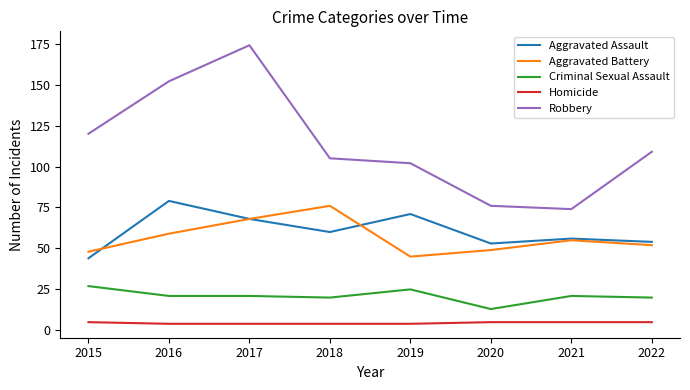

What is the sum of the Homicide values at 2018 and 2020?

9